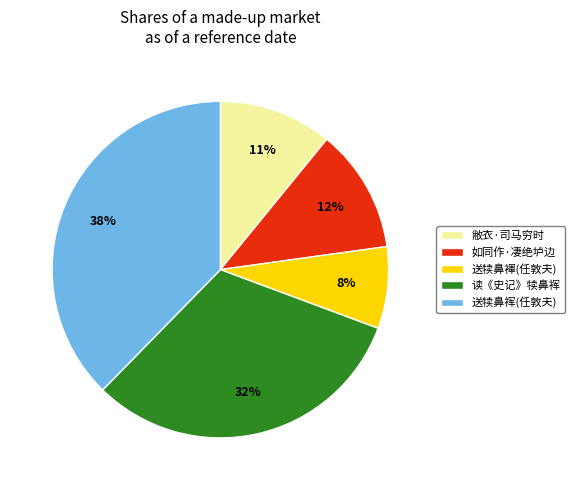

Which category has the biggest portion of the pie?

送犊鼻裈(任敦夫)